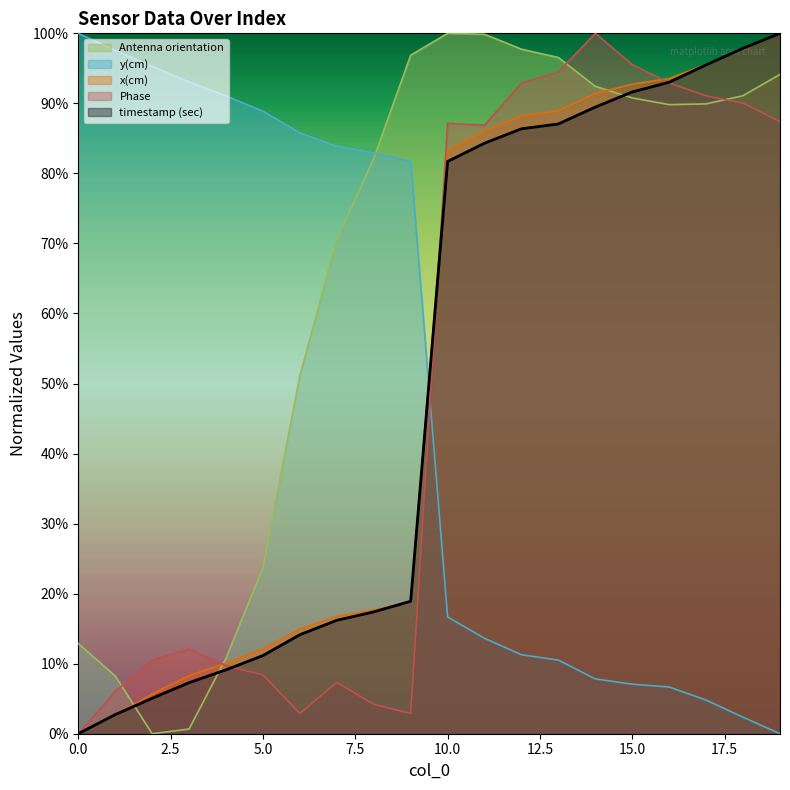

What is the difference between the x(cm) values at 11 and 6?

0.7